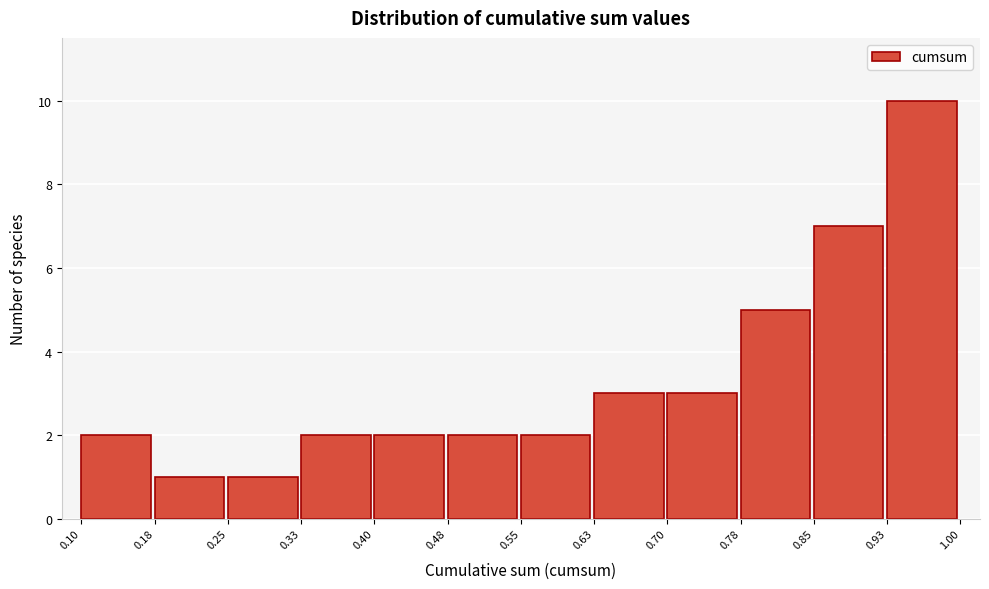

Reading left to right, list every bar in this chart as the range it spans on the x-axis followed by its height. The values are not printed on the chart, so give them approximately, as read against the axis.

0.10 to 0.18: 2
0.18 to 0.25: 1
0.25 to 0.33: 1
0.33 to 0.40: 2
0.40 to 0.48: 2
0.48 to 0.55: 2
0.55 to 0.63: 2
0.63 to 0.70: 3
0.70 to 0.78: 3
0.78 to 0.85: 5
0.85 to 0.93: 7
0.93 to 1.00: 10